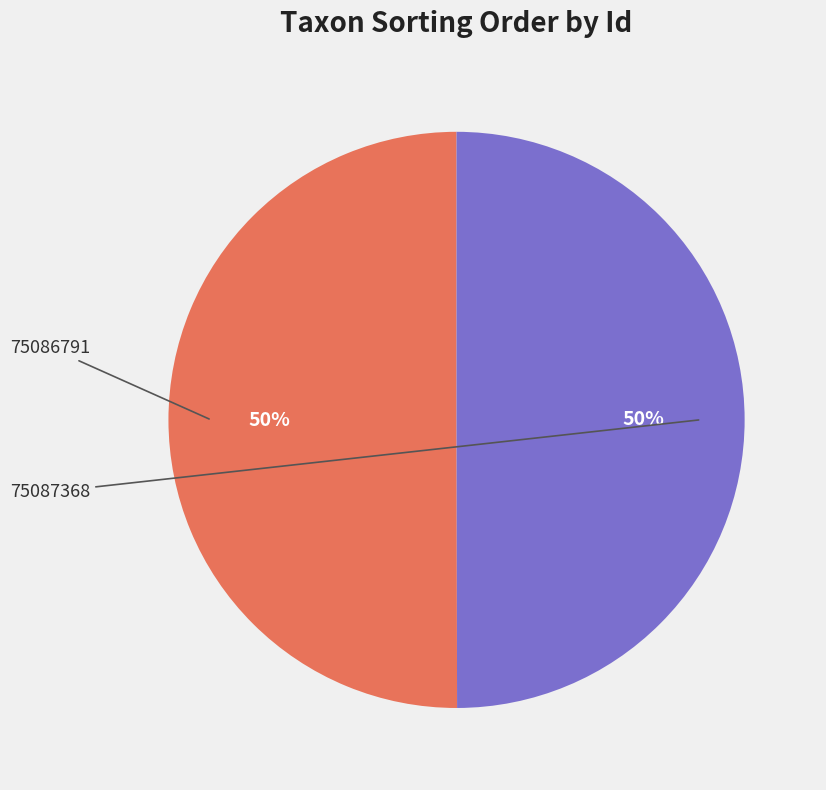

Count the number of slices in the pie.

2